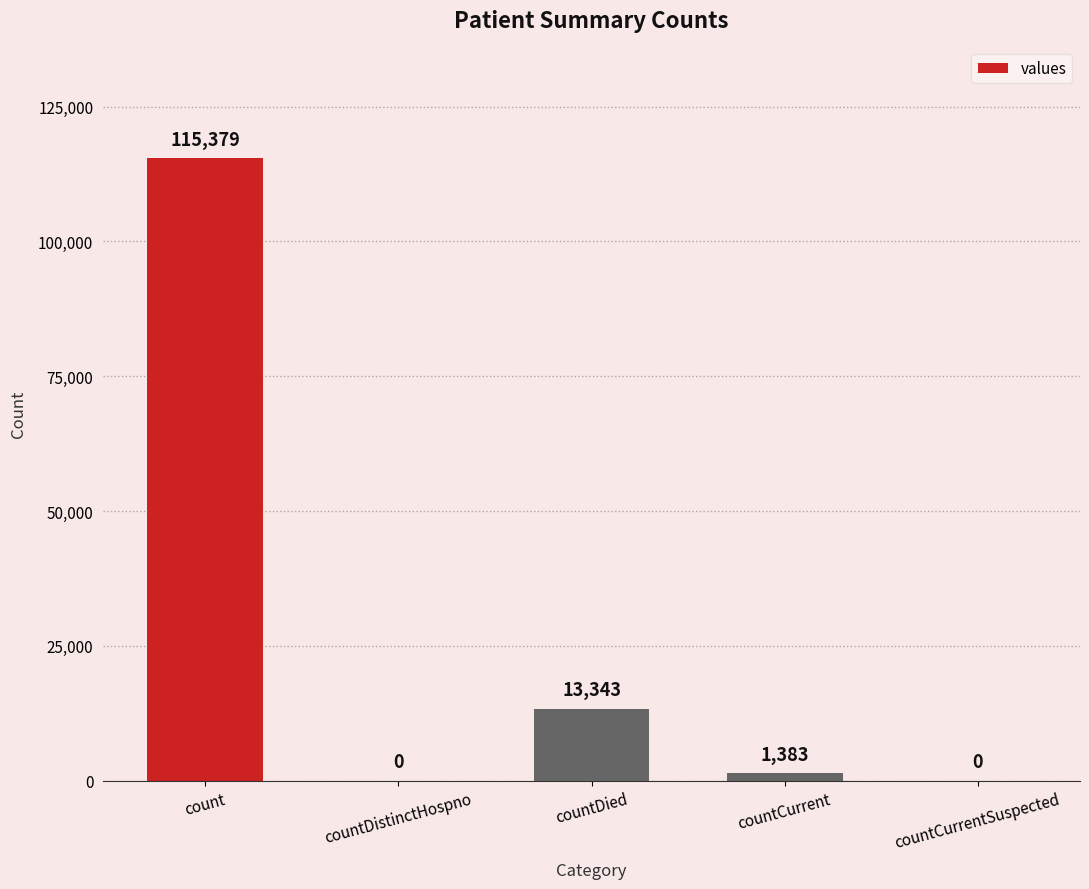

What is the difference between the values at countCurrent and countCurrentSuspected?

1383